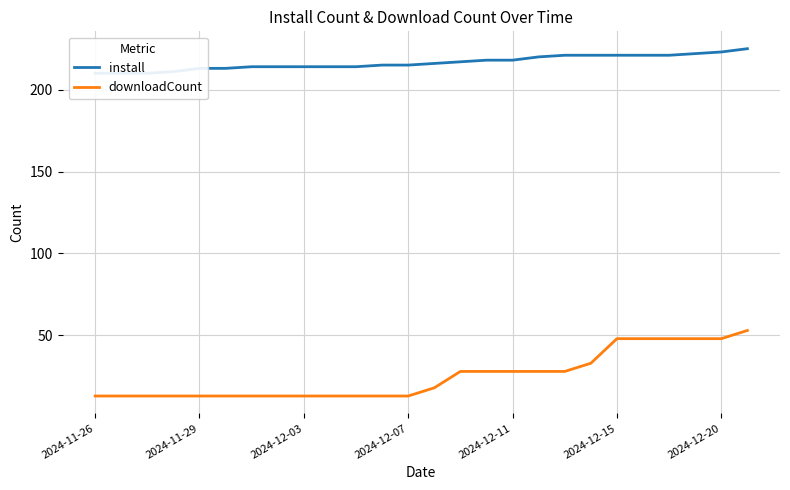

Reading left to right, what are all the values shown in this chart?

install: 210	210	210	211	213	213	214	214	214	214	214	215	215	216	217	218	218	220	221	221	221	221	221	222	223	225
downloadCount: 13	13	13	13	13	13	13	13	13	13	13	13	13	18	28	28	28	28	28	33	48	48	48	48	48	53